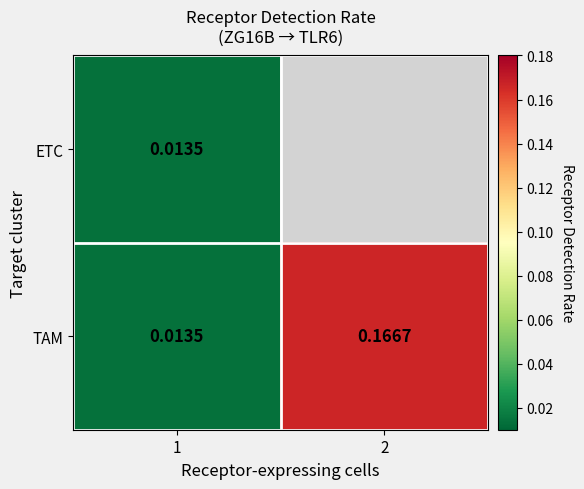

Between 1 and 2, which is larger?

2